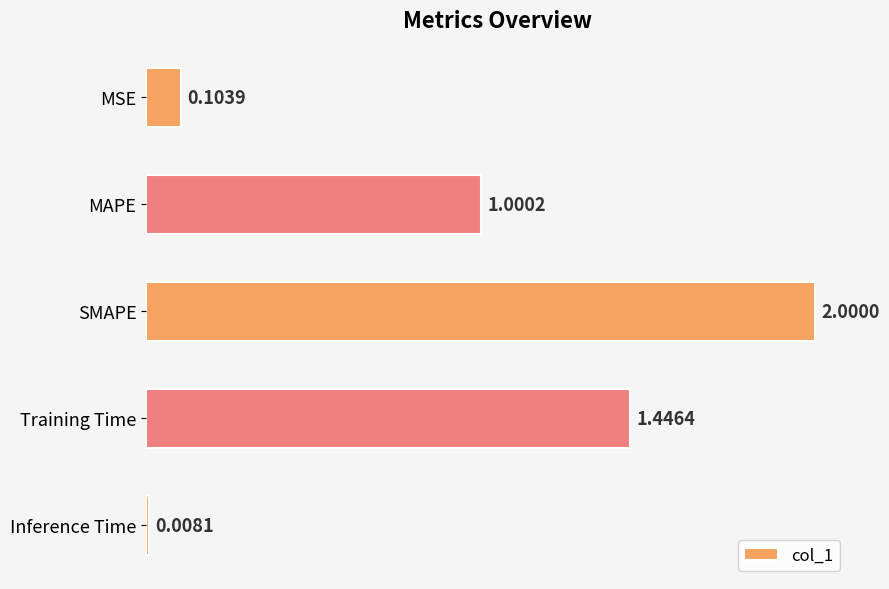

Which label corresponds to the largest value in the chart?

SMAPE